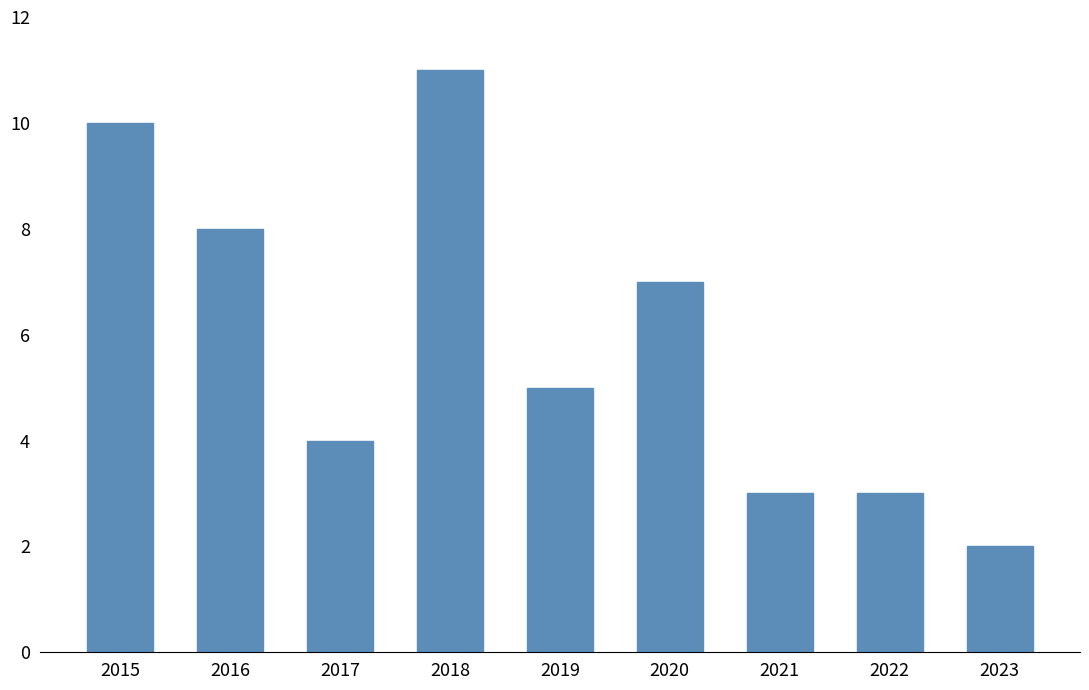

What is the difference between the values at 2023 and 2021?

1